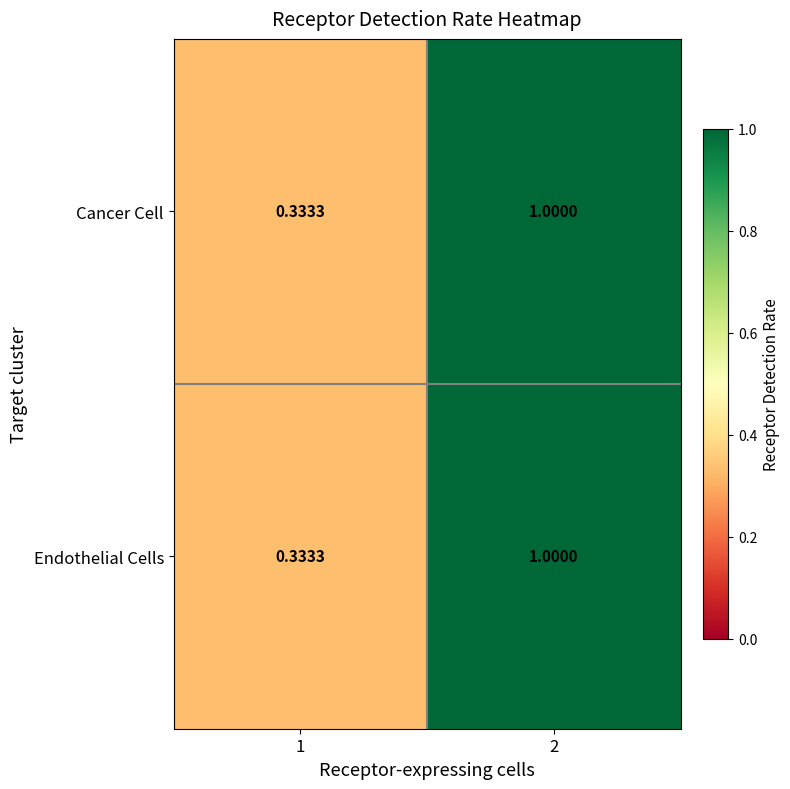

At which category is the sum across all series the highest?

2